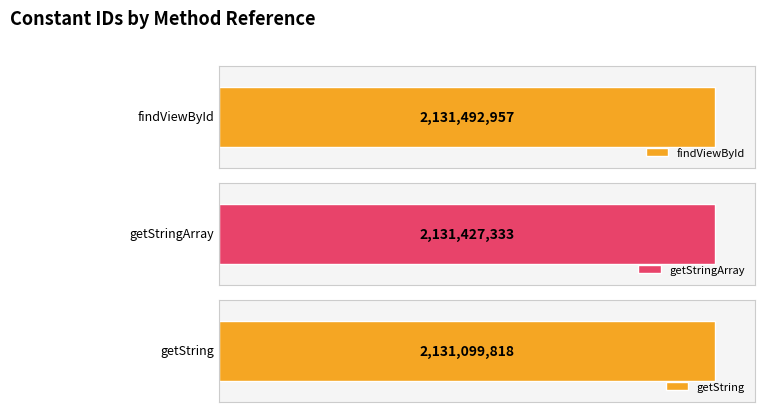

What is the minimum value shown in the chart?

2131099818